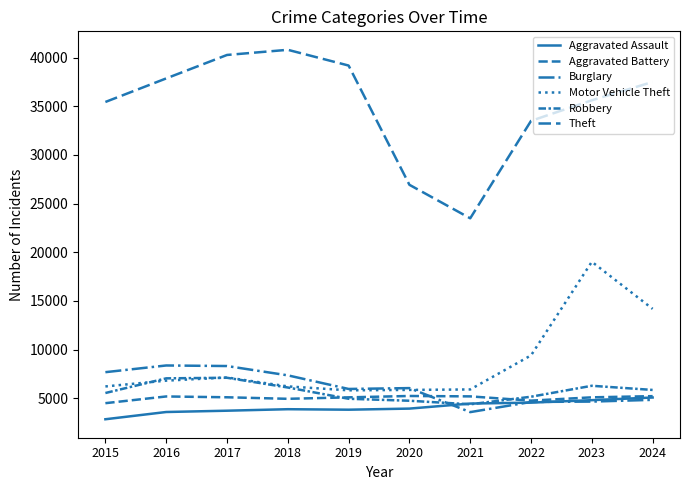

What is the difference between the maximum and second lowest values in the Motor Vehicle Theft series?

13160